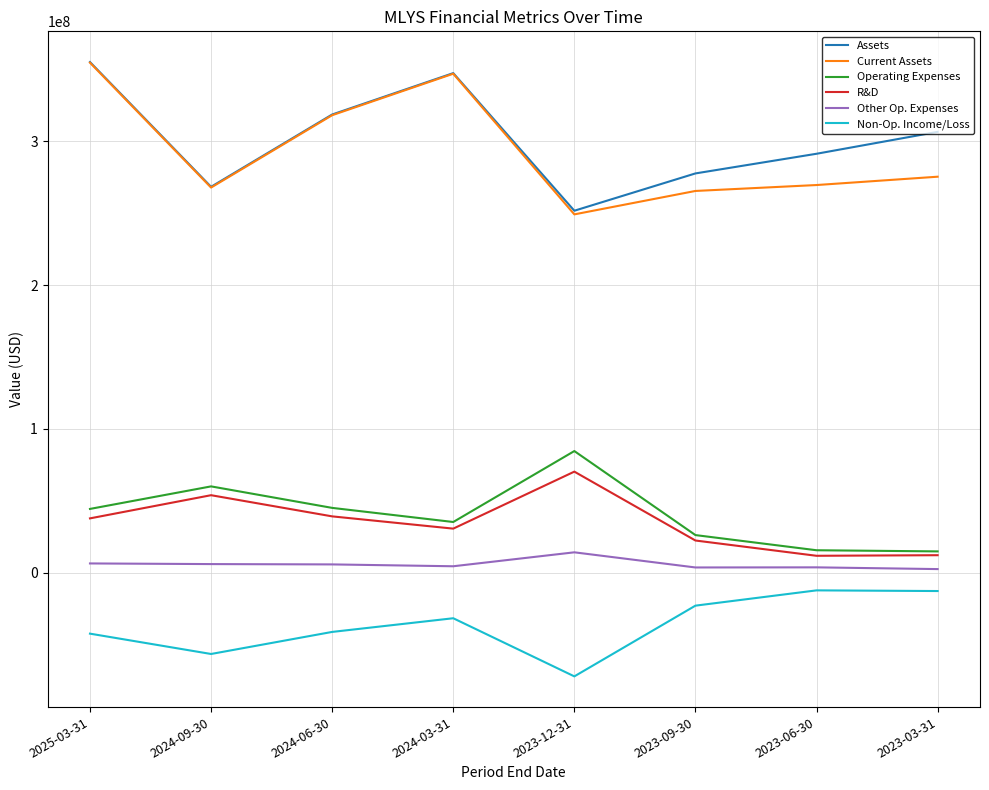

How many interior local peaks does the Assets series have?

1